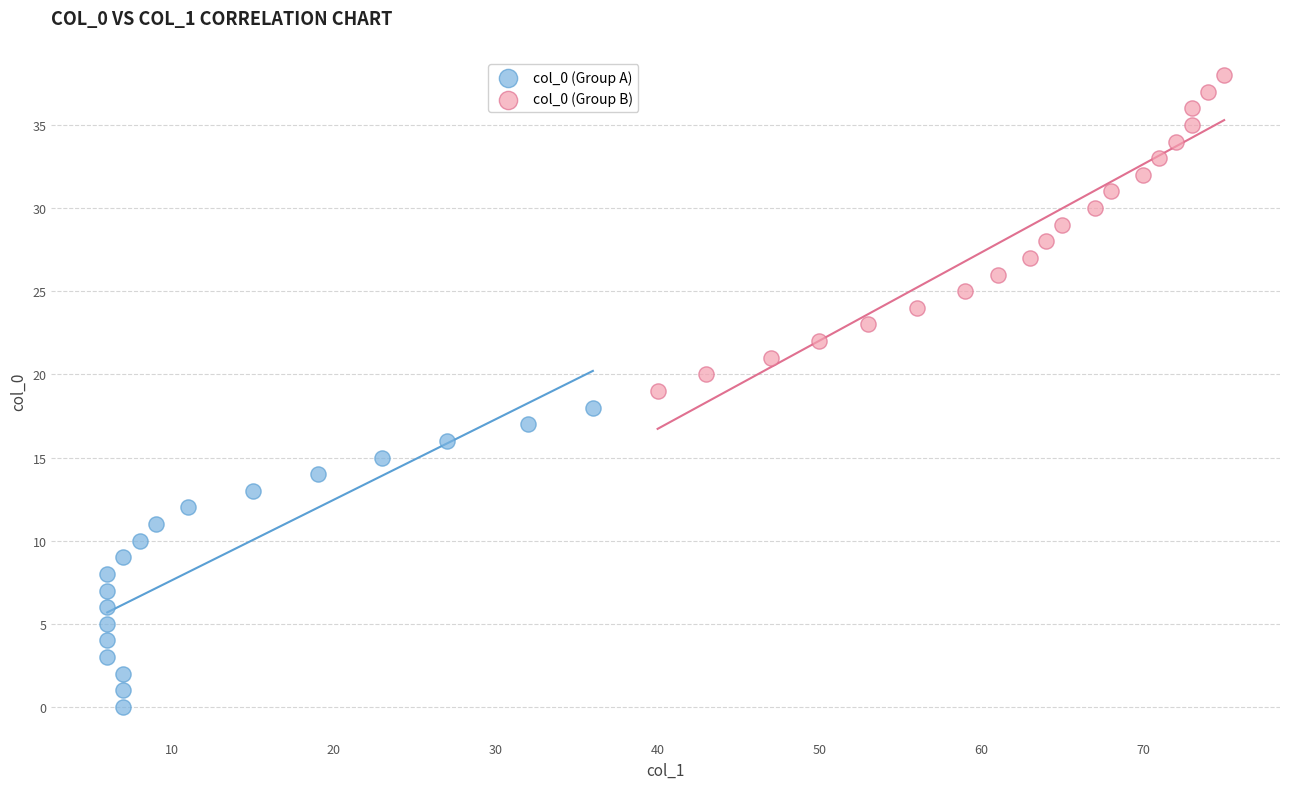

Which series contains the highest Y value?

col_0 (Group B)